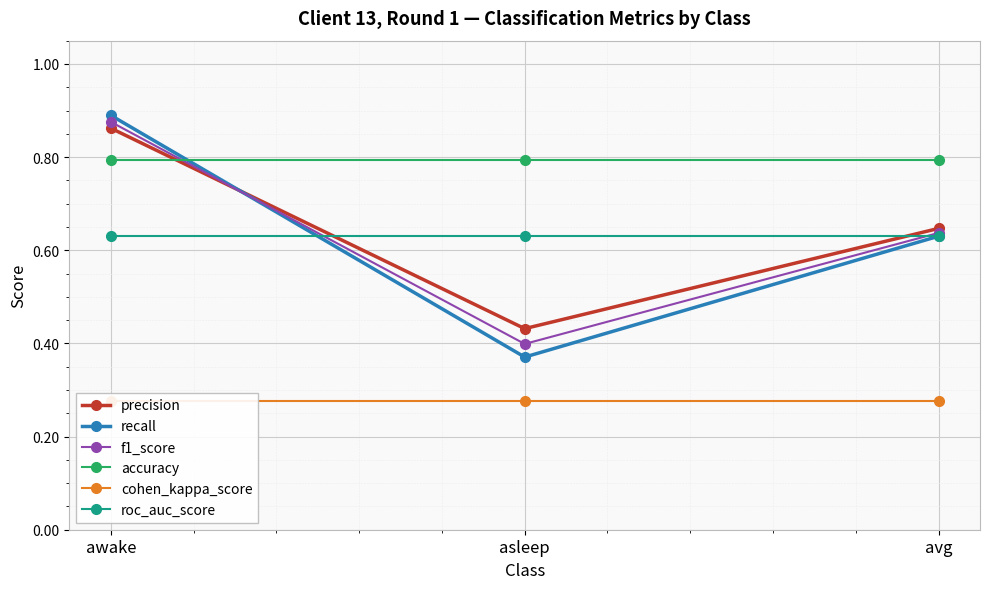

At which category is the sum across all series the highest?

awake